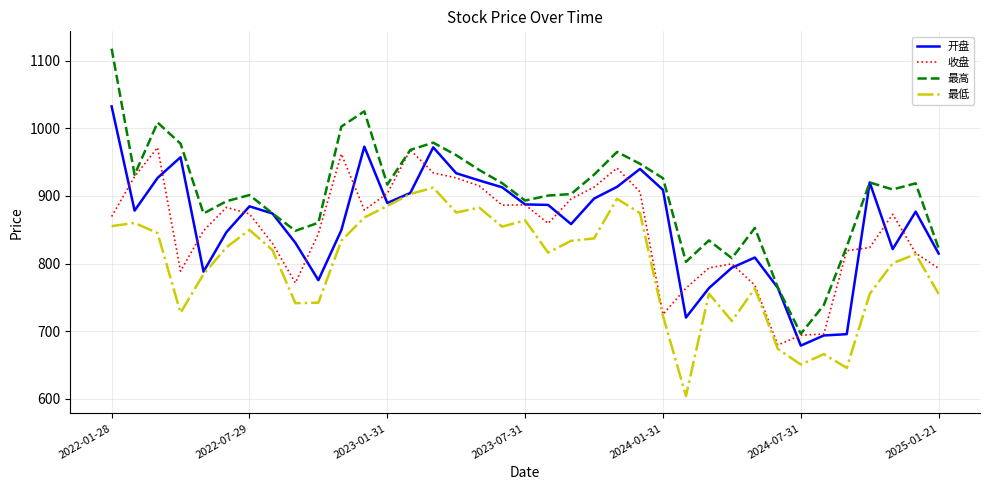

List the series in order of their peak value, lowest first.

最低, 收盘, 开盘, 最高